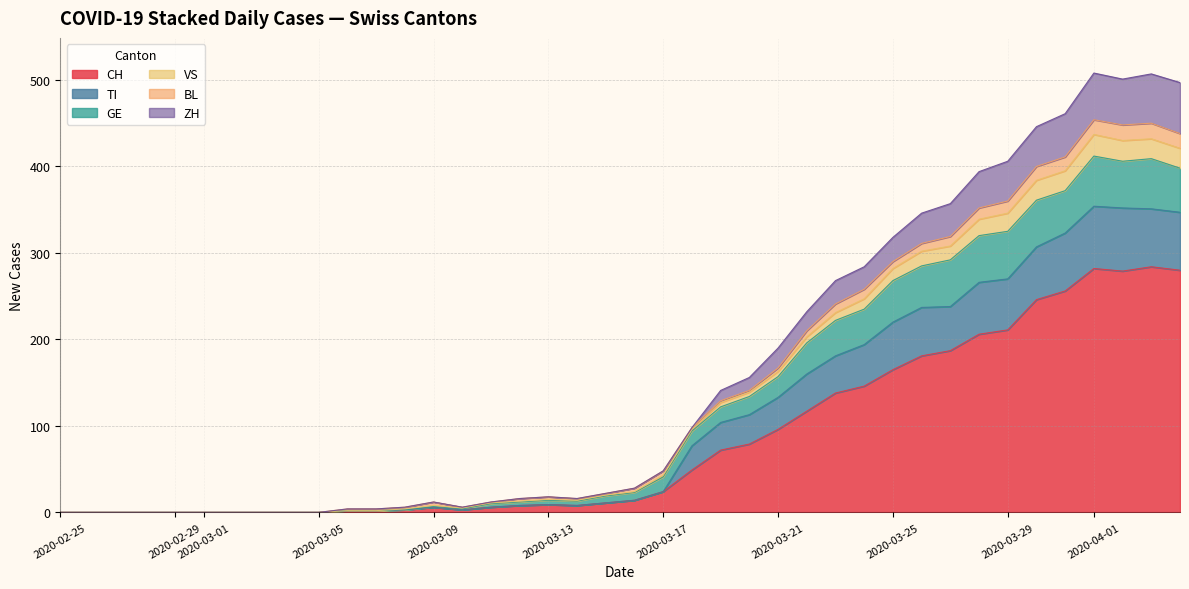

What is the highest value of the CH series?

284